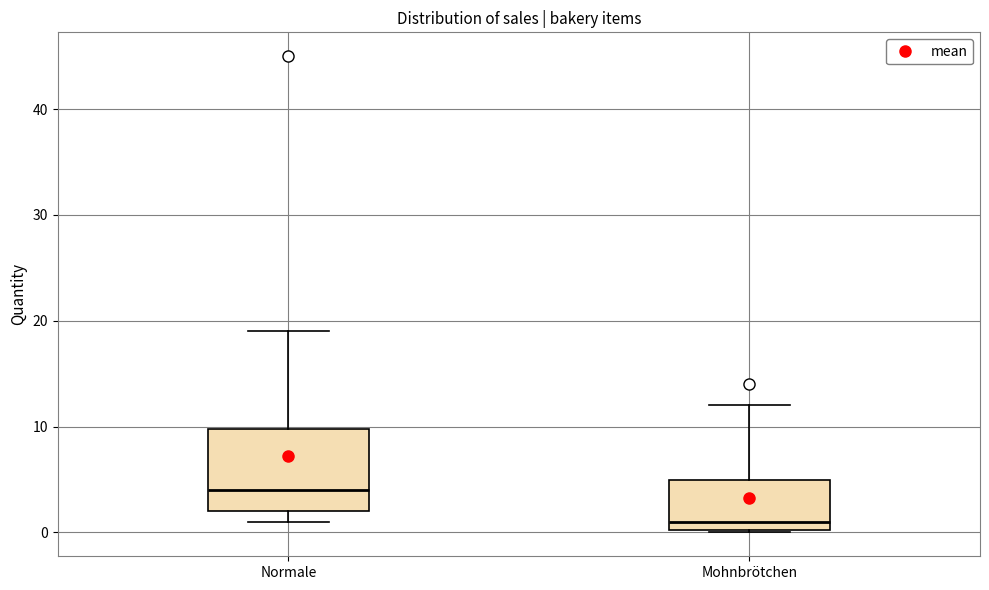

Reading left to right, transcribe this box plot: for each box, give where its median line is, the range the box spans, and where its two whiskers end, as read against the y-axis. The values are not printed on the chart, so give them approximately, as read against the axis.

Normale: median 4, box 2 to 10, whiskers 1 to 19
Mohnbrötchen: median 1, box 0 to 5, whiskers 0 to 12